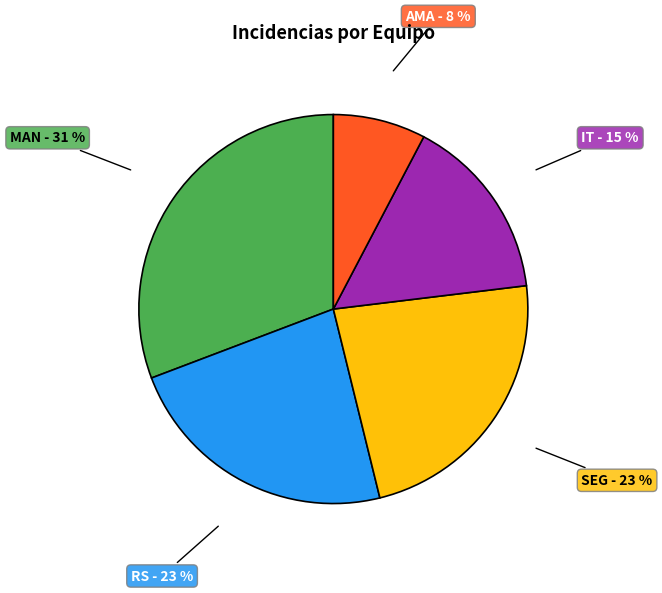

Combined, do IT and SEG account for over 50%?

No